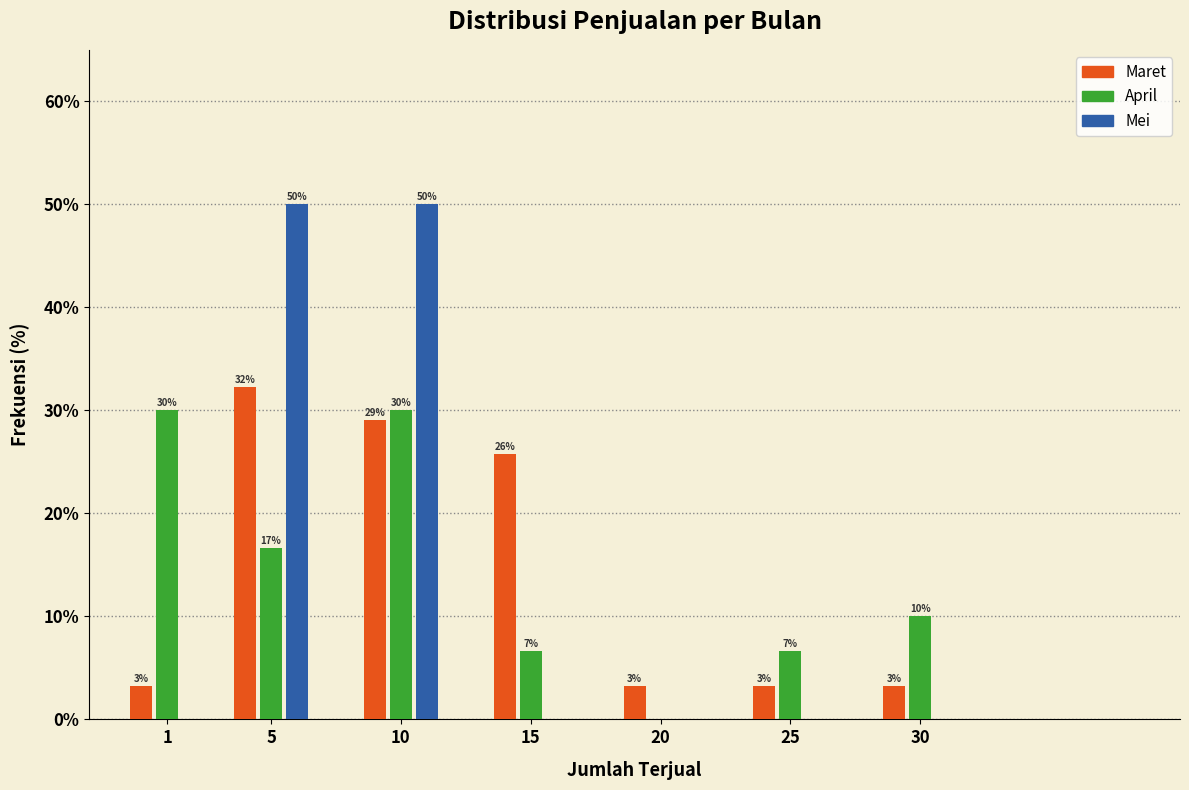

Are the bars horizontal?

No